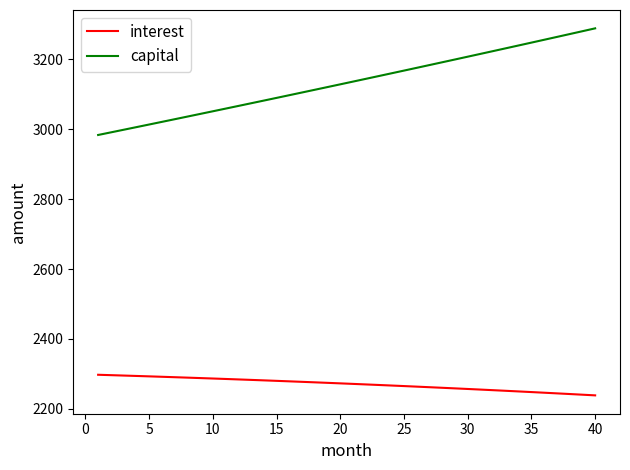

What are all the series names shown in the legend?

interest, capital